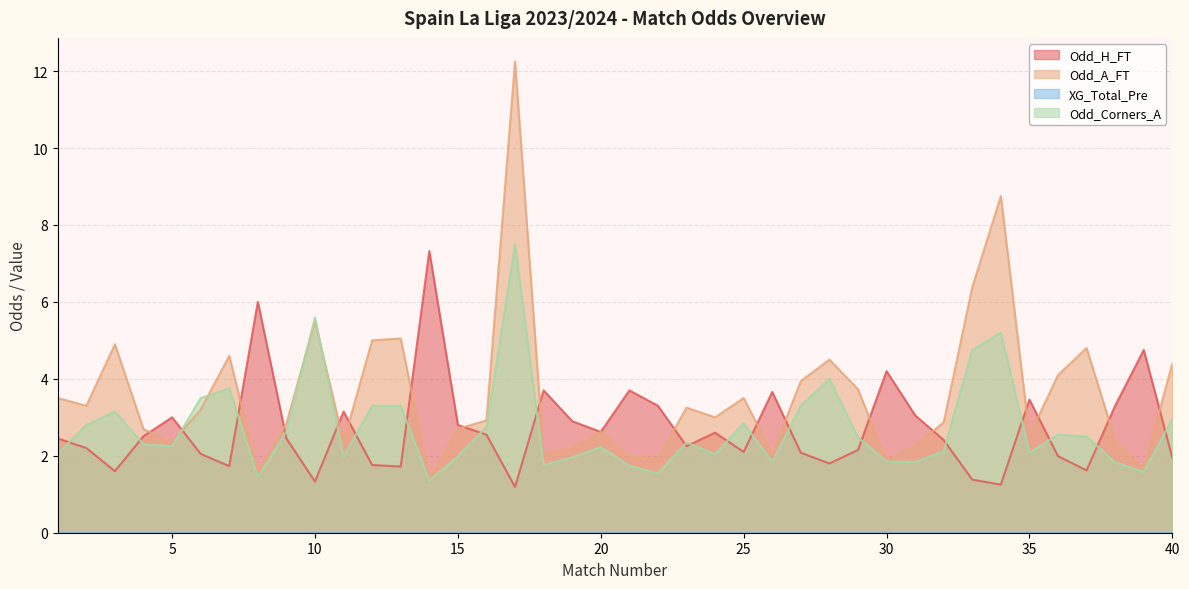

Reading right to left, what are all the values shown in this chart?

Odd_H_FT: 1.9	4.8	3.3	1.6	2.0	3.5	1.2	1.4	2.4	3.0	4.2	2.1	1.8	2.1	3.7	2.1	2.6	2.2	3.3	3.7	2.6	2.9	3.7	1.2	2.5	2.8	7.3	1.7	1.8	3.1	1.3	2.5	6.0	1.7	2.0	3.0	2.5	1.6	2.2	2.5
Odd_A_FT: 4.4	1.6	2.4	4.8	4.1	2.5	8.8	6.4	2.9	2.3	1.9	3.7	4.5	3.9	2.0	3.5	3.0	3.2	1.9	2.0	2.6	2.2	2.0	12.2	2.9	2.7	1.4	5.0	5.0	2.4	5.5	2.8	1.6	4.6	3.2	2.4	2.7	4.9	3.3	3.5
Odd_Corners_A: 3.0	1.6	1.8	2.5	2.5	2.1	5.2	4.8	2.1	1.8	1.9	2.5	4.0	3.3	1.8	2.9	2.0	2.4	1.5	1.7	2.2	2.0	1.8	7.5	2.8	2.0	1.4	3.3	3.3	2.0	5.6	2.6	1.4	3.8	3.5	2.2	2.3	3.1	2.8	2.0